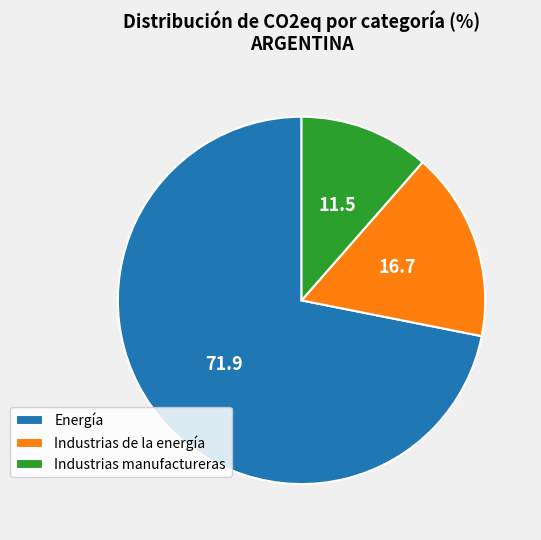

What is the ratio of the value at Industrias de la energía to the value at Energía?

0.2